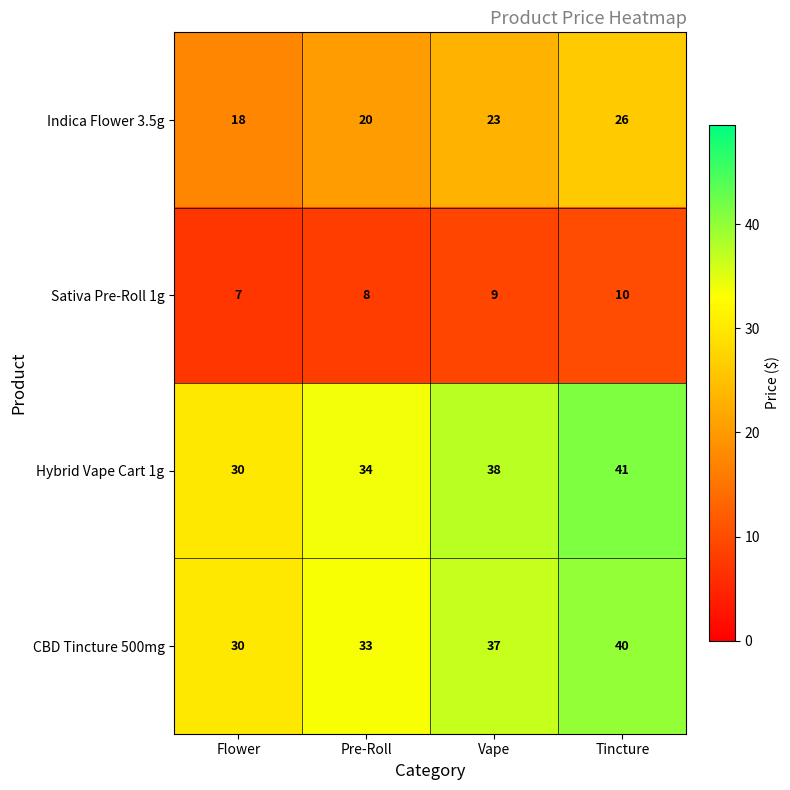

Which series has the largest total across all categories?

Hybrid Vape Cart 1g